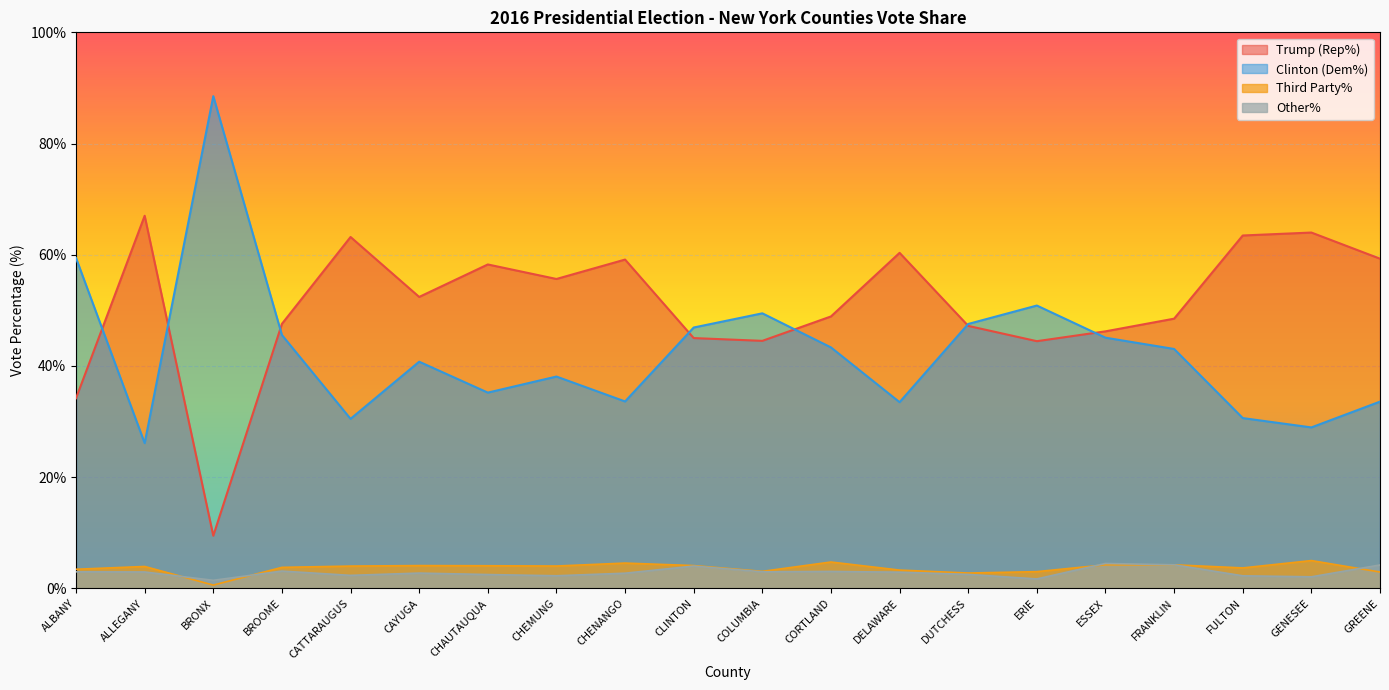

Reading left to right, list all the values displayed in this chart.

RepVotesTotalPercent: 34.2	67.0	9.5	47.6	63.2	52.4	58.2	55.6	59.1	45.0	44.5	48.9	60.3	47.2	44.5	46.2	48.5	63.5	64.0	59.3
DemVotesTotalPercent: 59.4	26.1	88.5	45.6	30.5	40.8	35.2	38.1	33.6	46.9	49.5	43.3	33.5	47.5	50.9	45.1	43.0	30.6	28.9	33.6
ThirdVotesTotalPercent: 3.4	3.9	0.6	3.8	4.0	4.1	4.1	4.0	4.5	4.1	3.0	4.7	3.3	2.8	3.0	4.2	4.2	3.7	5.0	2.9
OtherVotesTotalPercent: 3.0	2.9	1.4	3.1	2.3	2.7	2.5	2.3	2.7	4.0	3.0	3.0	2.9	2.5	1.7	4.5	4.2	2.2	2.1	4.2